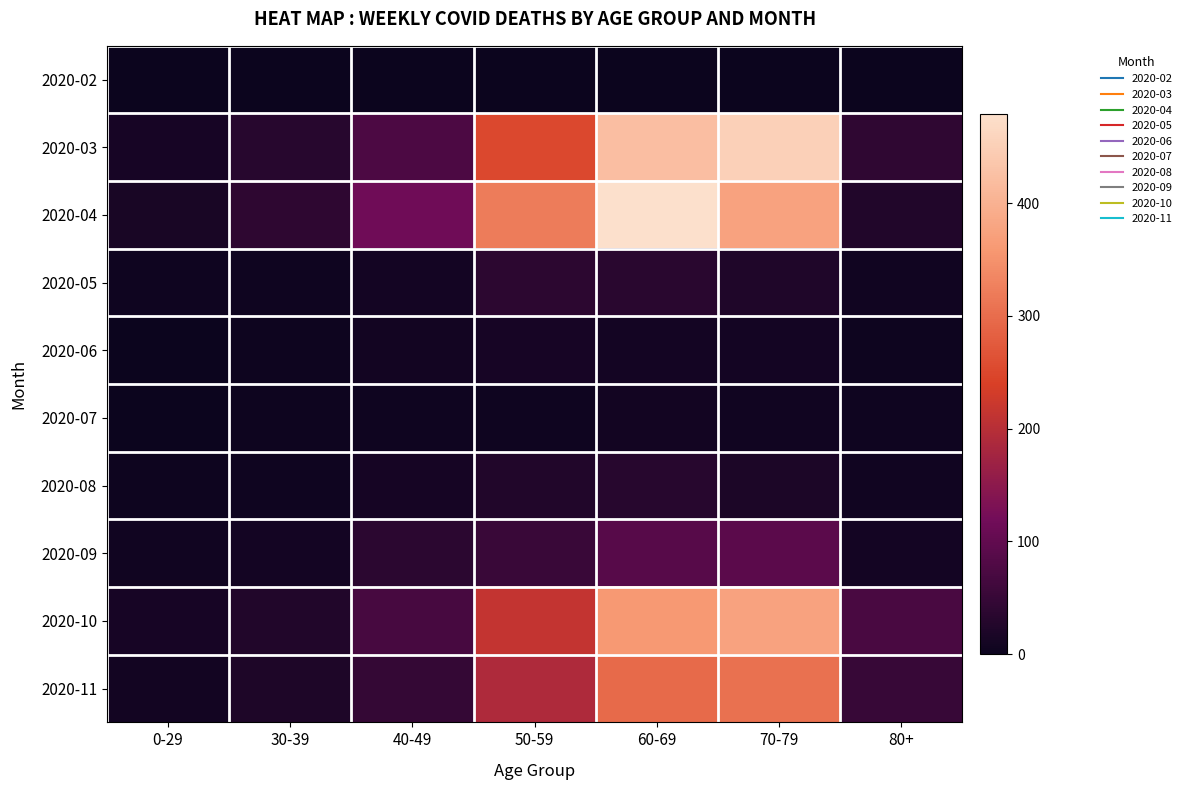

At how many categories does at least one series exceed 302?

3